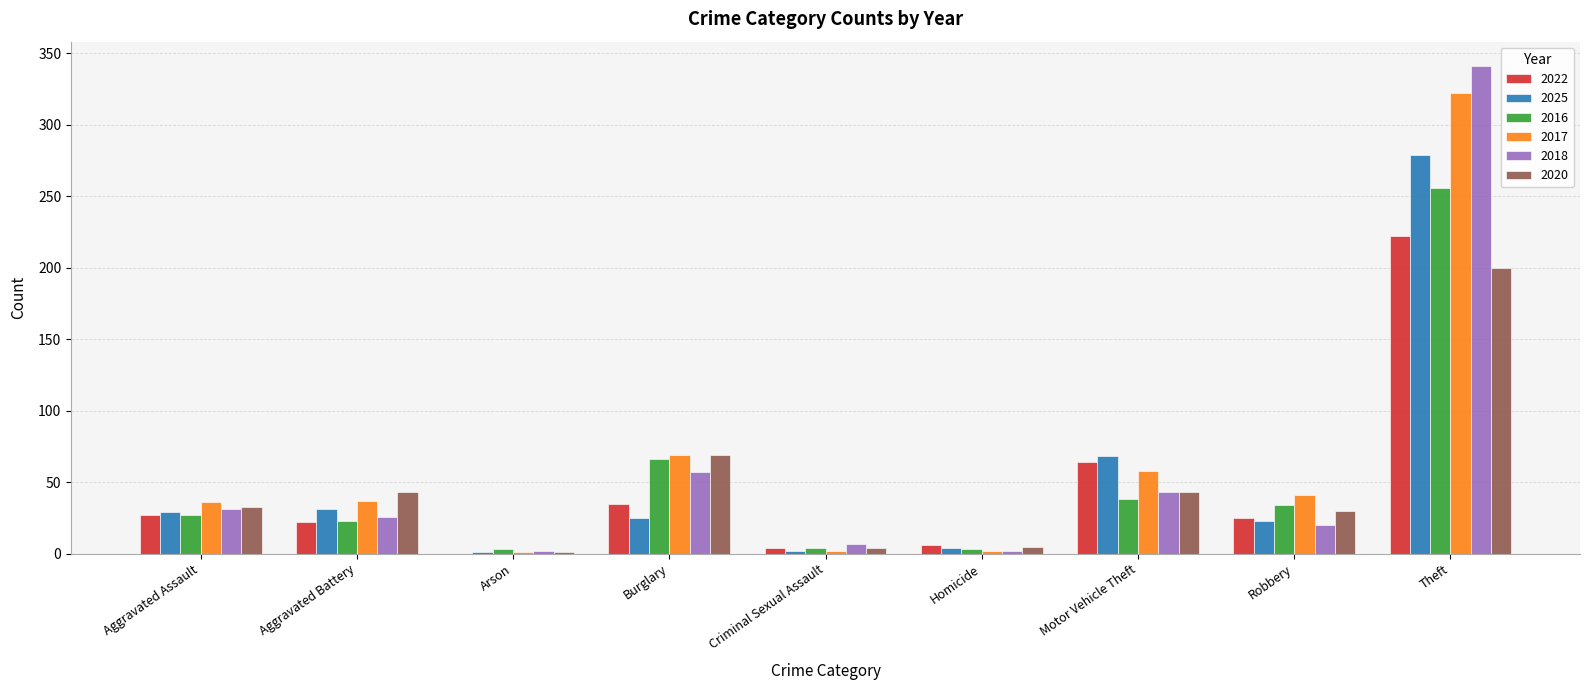

What is the maximum value for 2025?

279